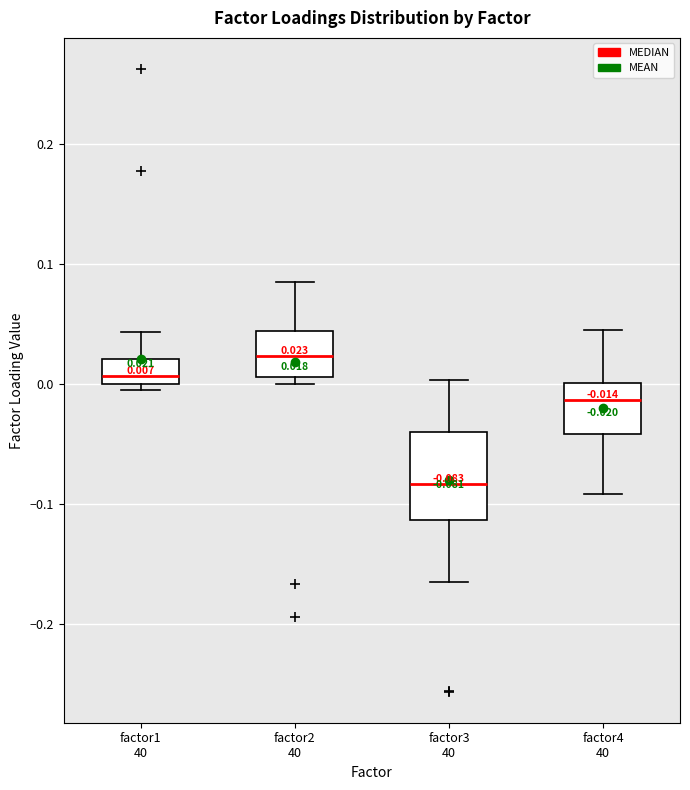

Which box has the lowest median line?

factor3 40